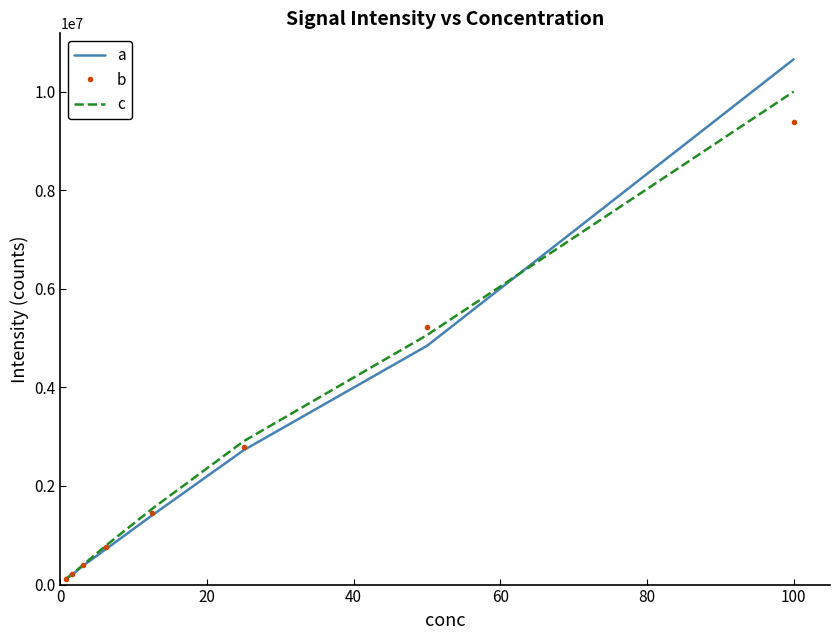

List the series in order of their peak value, highest first.

a, c, b